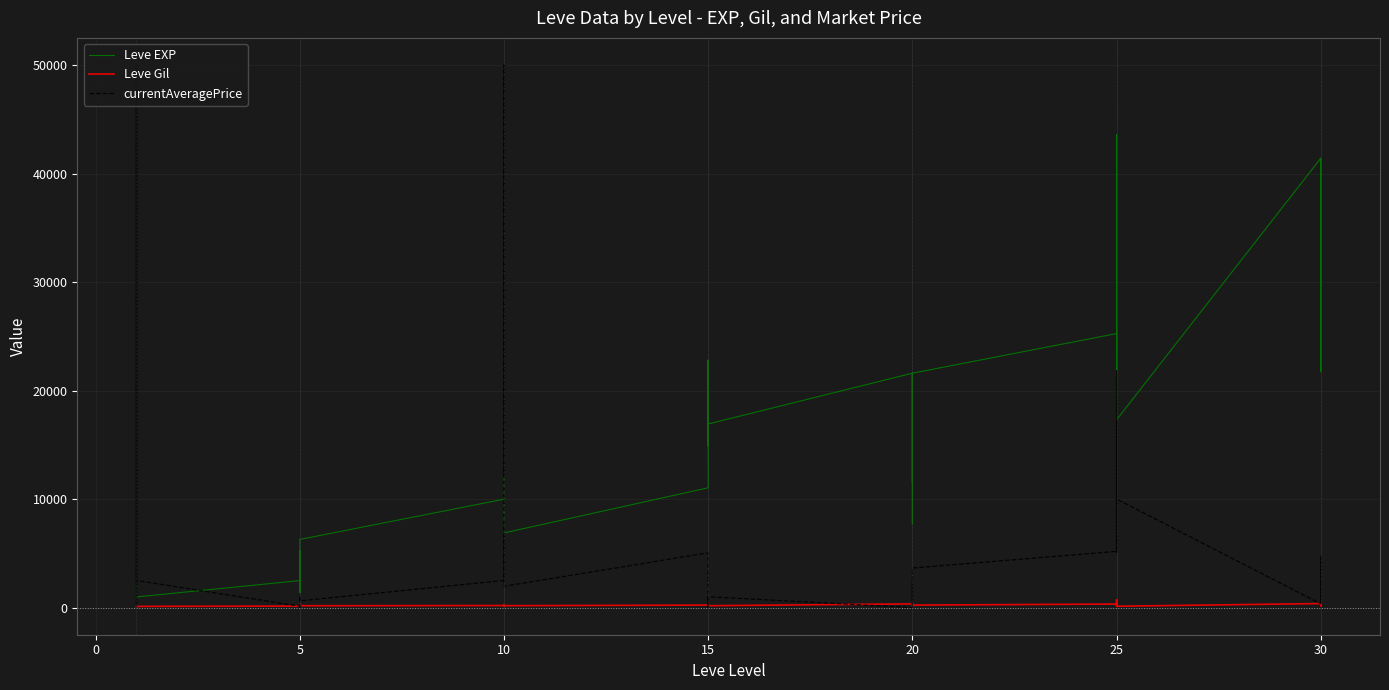

True or false: Leve Gil has more than 0 interior local peaks.

True